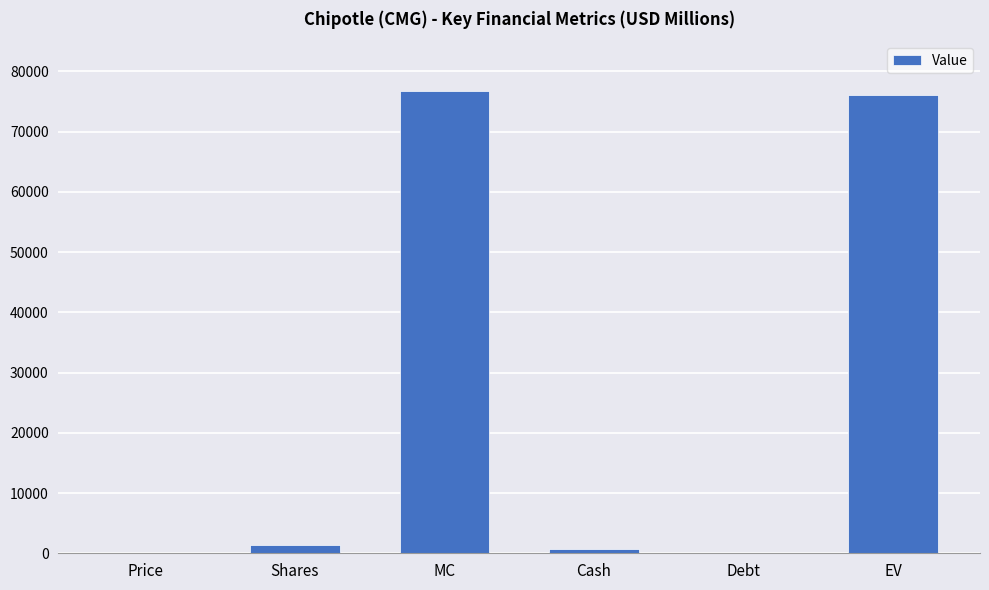

Which has a higher value, EV or Shares?

EV